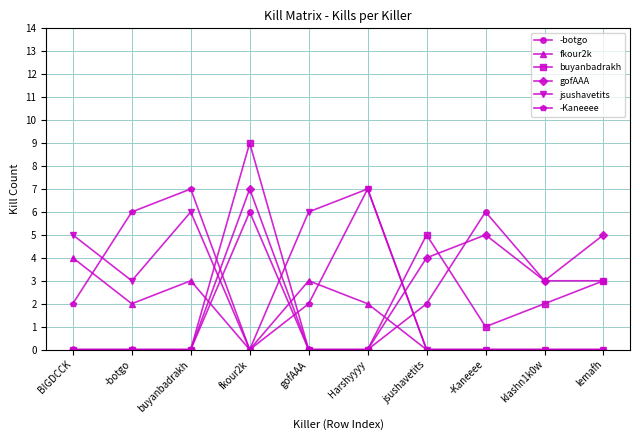

Which series has the largest total across all categories?

jsushavetits